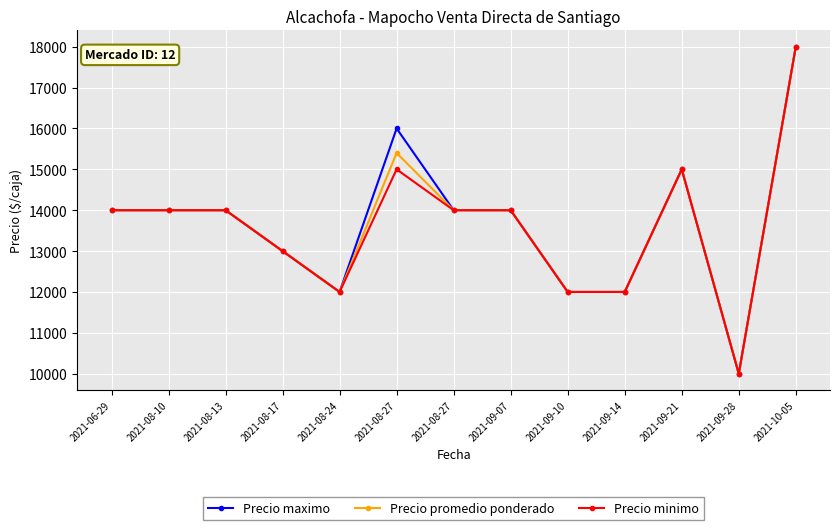

What are all the series names shown in the legend?

Precio maximo, Precio promedio ponderado, Precio minimo